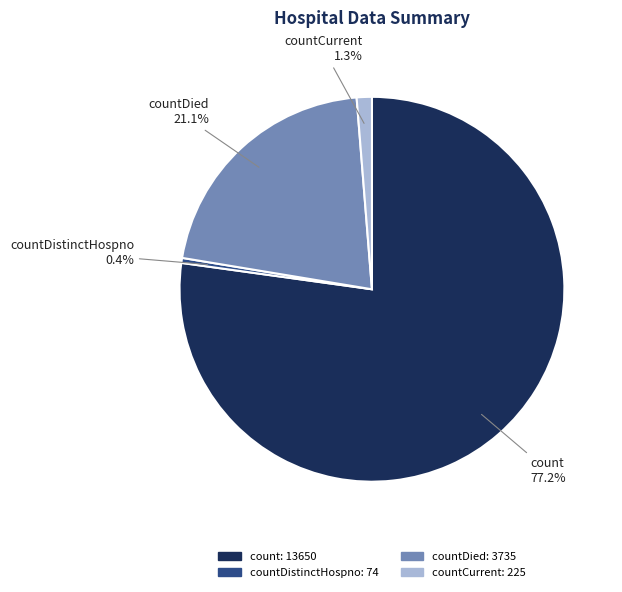

Is there any slice that represents more than half of the pie?

Yes